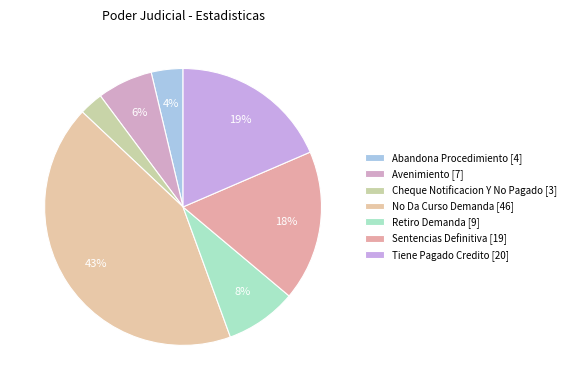

What is the change in value from Avenimiento to Cheque Notificacion Y No Pagado?

-4